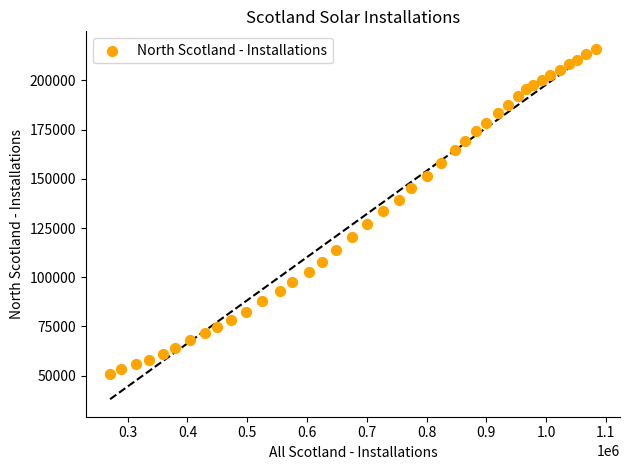

What is the range of X values (max minus min)?

812234